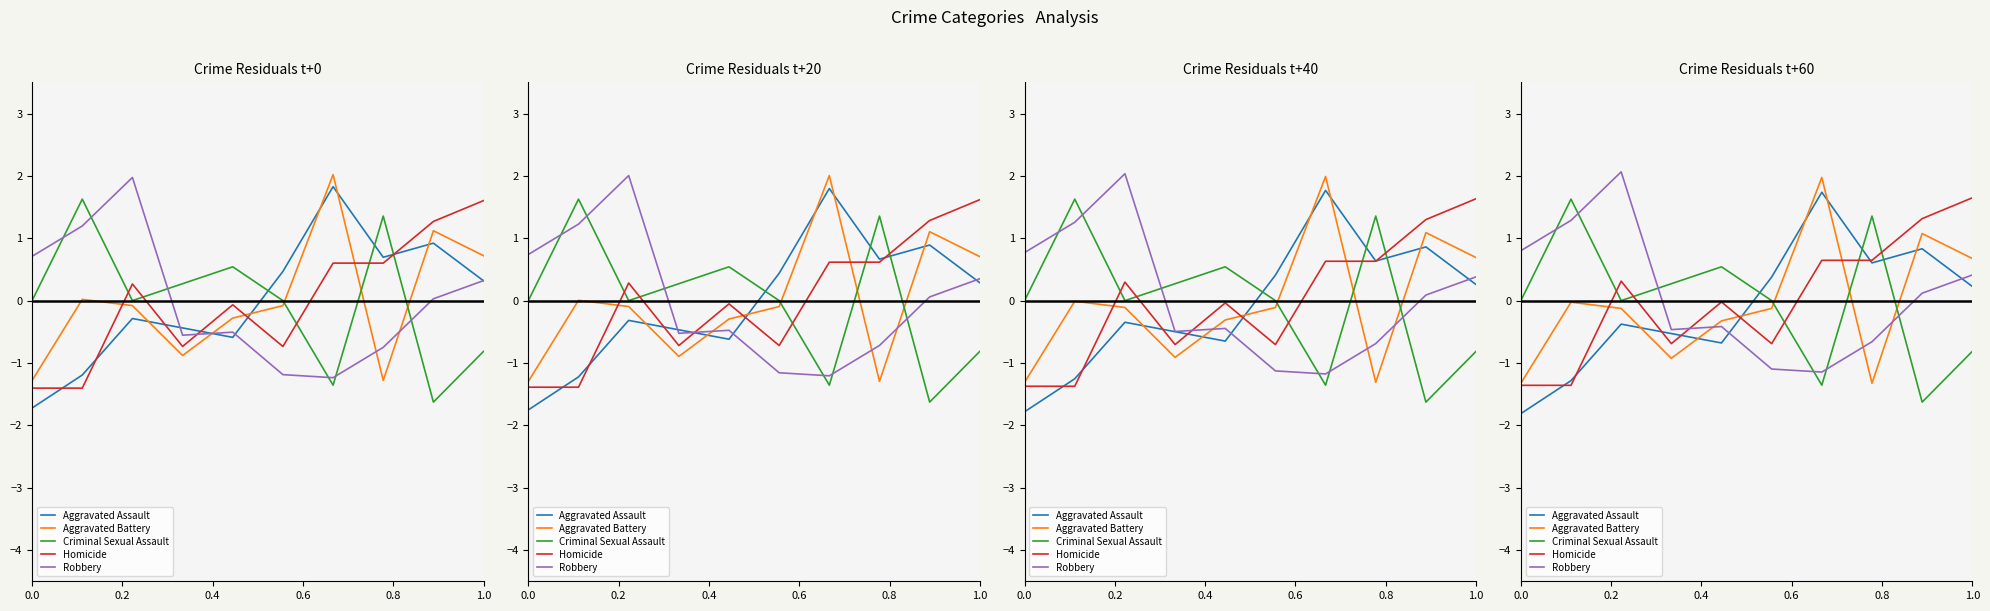

How many negative values does the Robbery series have?

5